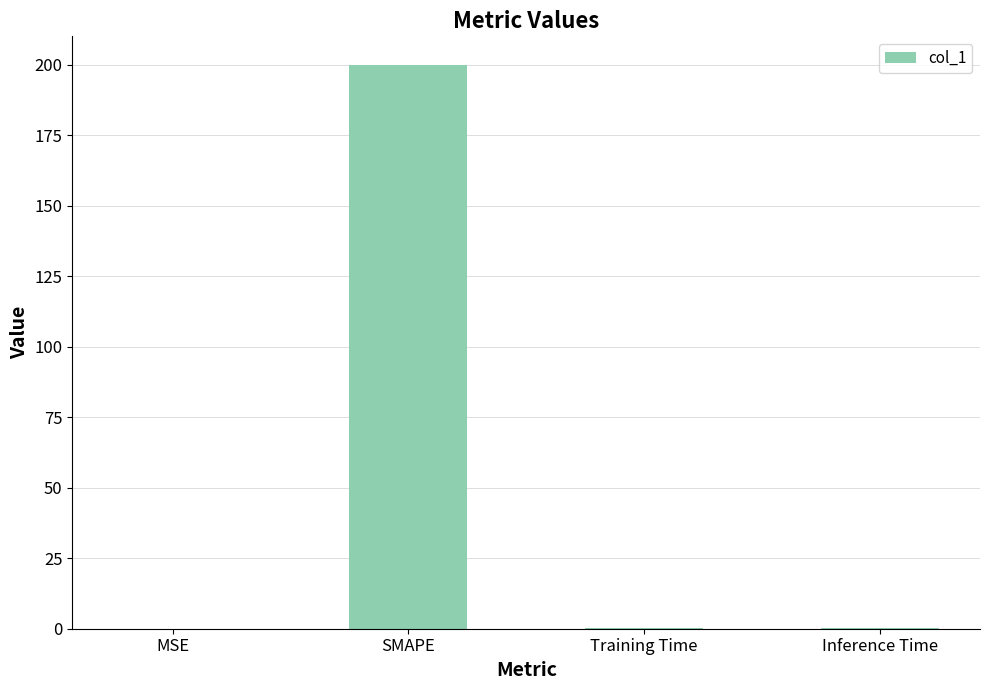

What is the sum of all values?

200.8